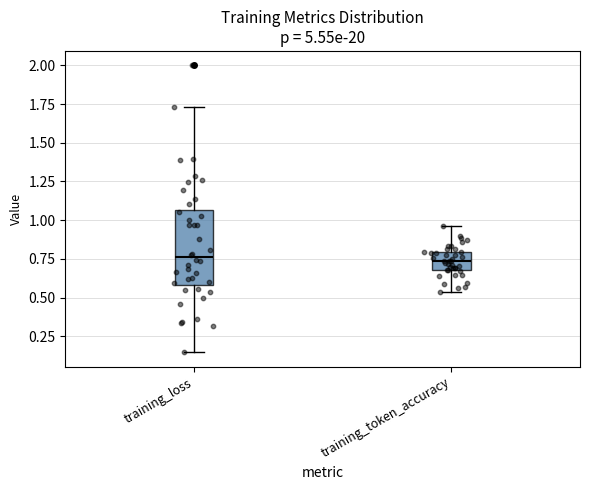

Reading left to right, read every box against the y-axis: the position of its median line, the range the box covers, and the ends of its whiskers. The values are not printed on the chart, so give them approximately, as read against the axis.

training_loss: median 0.75, box 0.60 to 1.05, whiskers 0.15 to 1.75
training_token_accuracy: median 0.75, box 0.70 to 0.80, whiskers 0.55 to 0.95